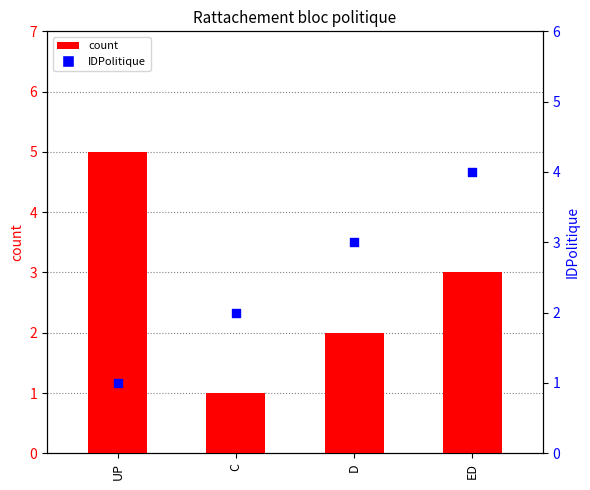

Which series has the largest total across all categories?

count